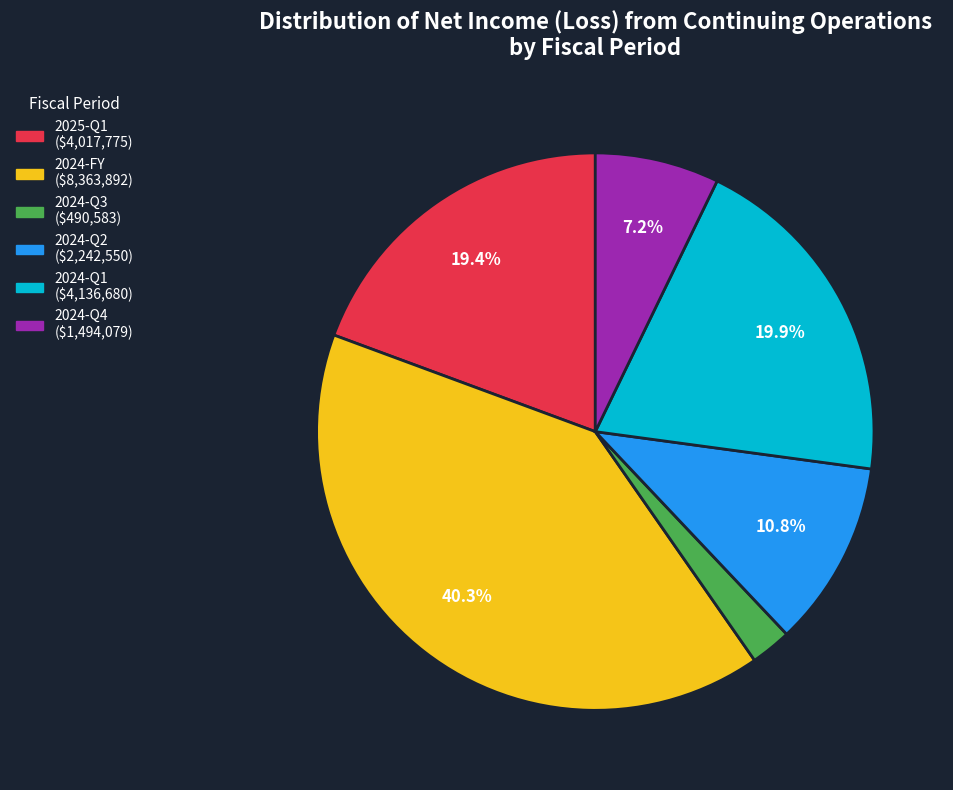

How many slices are in this pie chart?

6